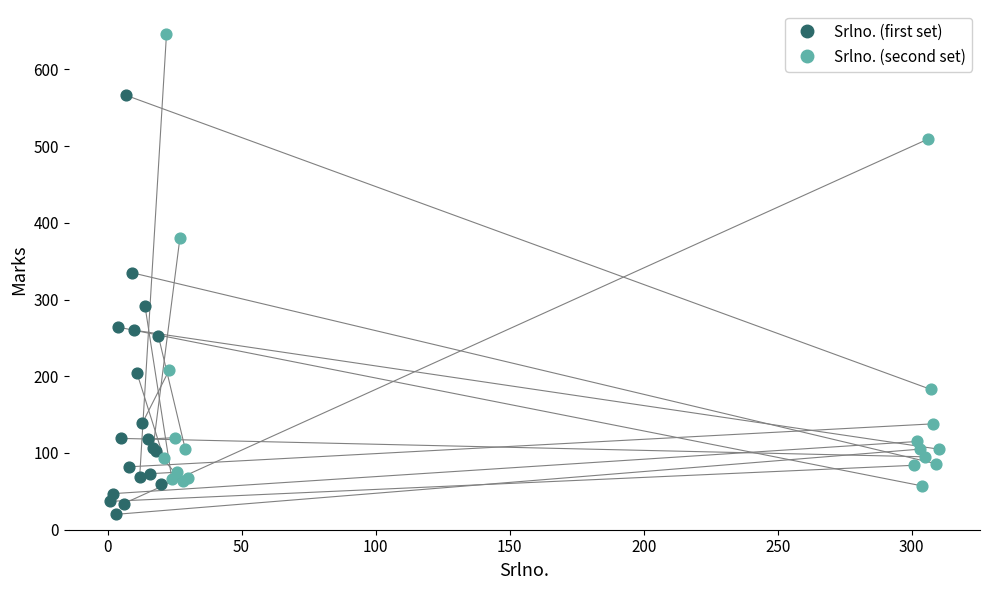

Which series has the widest spread of Y values?

Srlno. (second set)